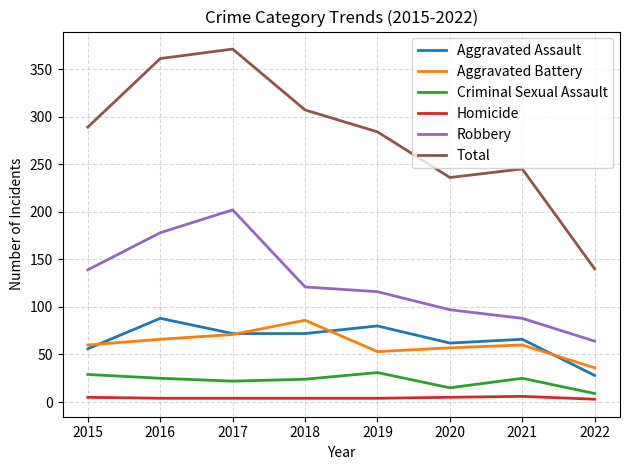

The value of Aggravated Assault at 2020 is 91. True or false?

False